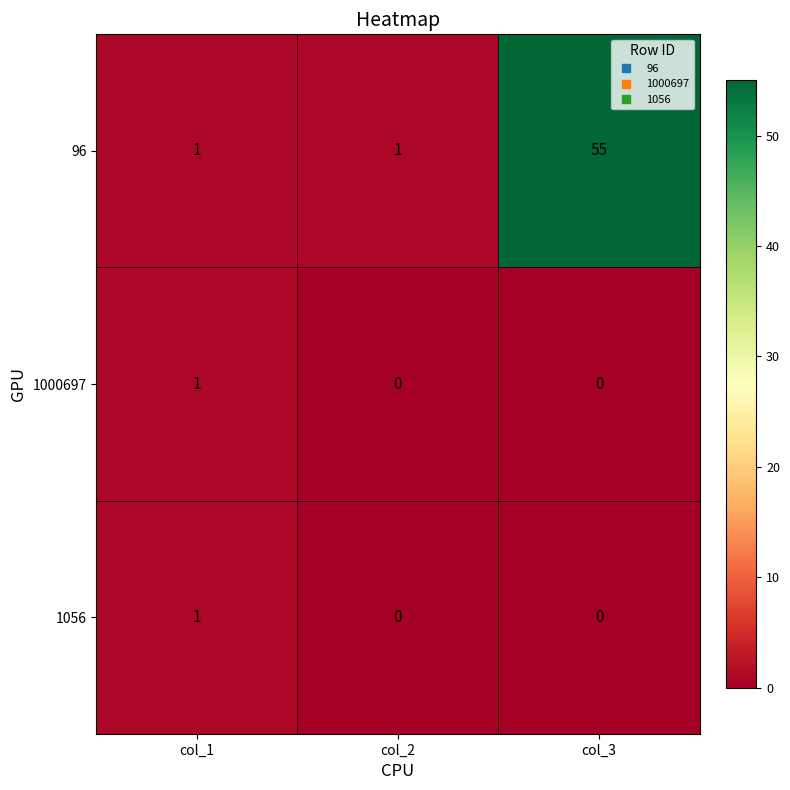

Reading right to left, extract all data points from this chart.

96: col_3=55	col_2=1	col_1=1
1000697: col_3=0	col_2=0	col_1=1
1056: col_3=0	col_2=0	col_1=1